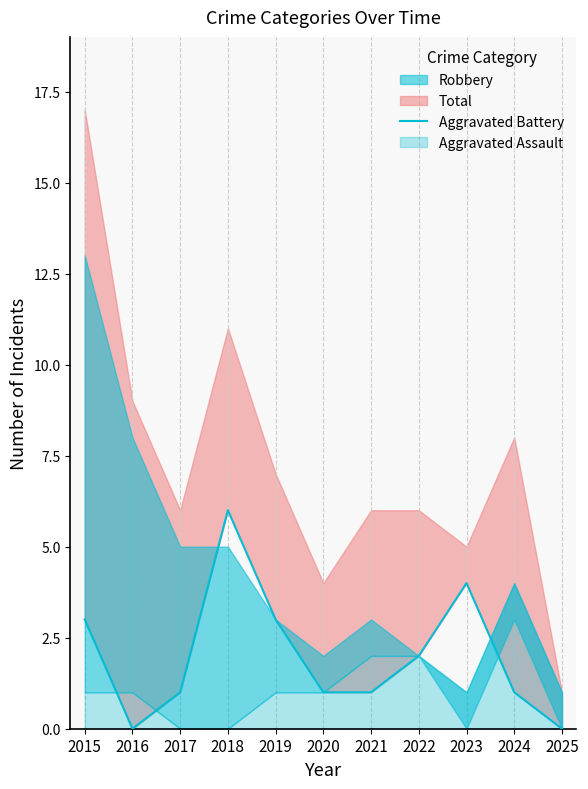

Rank the categories by value from highest to lowest.

2018, 2023, 2015, 2019, 2022, 2017, 2020, 2021, 2024, 2016, 2025